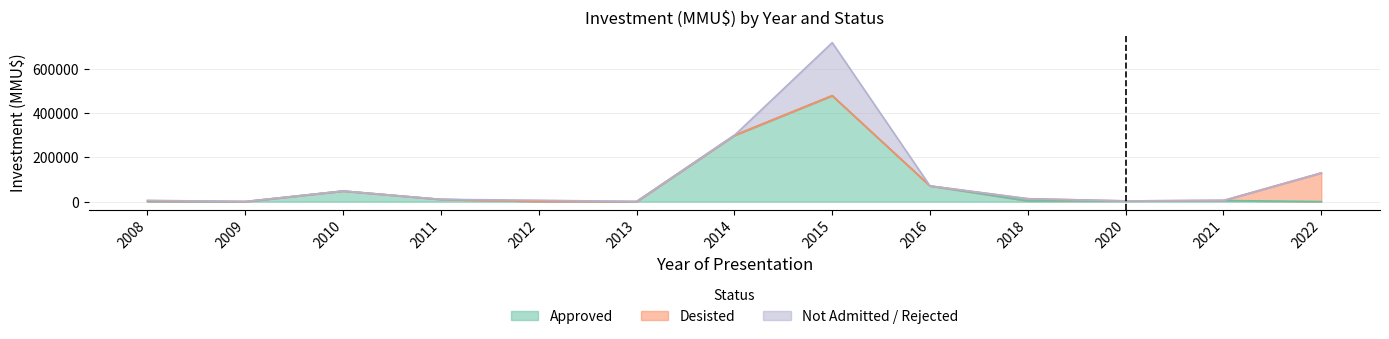

Between which two adjacent categories do Desisted and Not Admitted / Rejected first intersect?

2012 and 2013